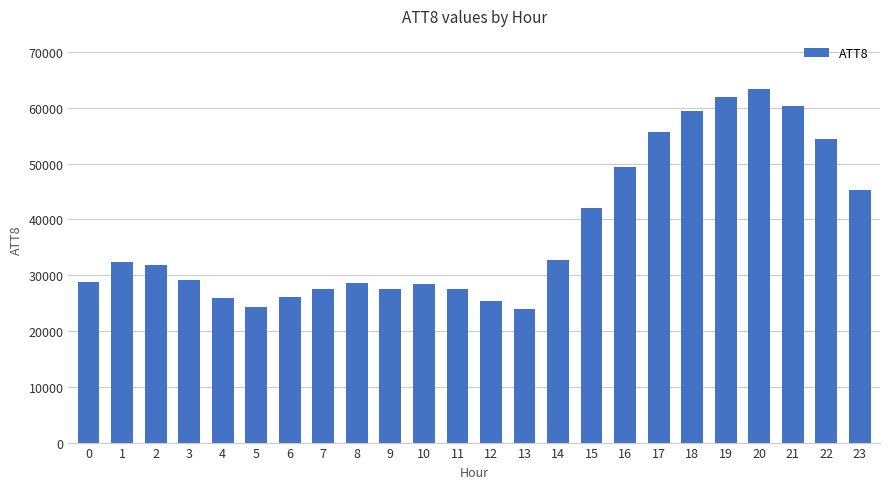

The value at 19 is 62000. True or false?

True